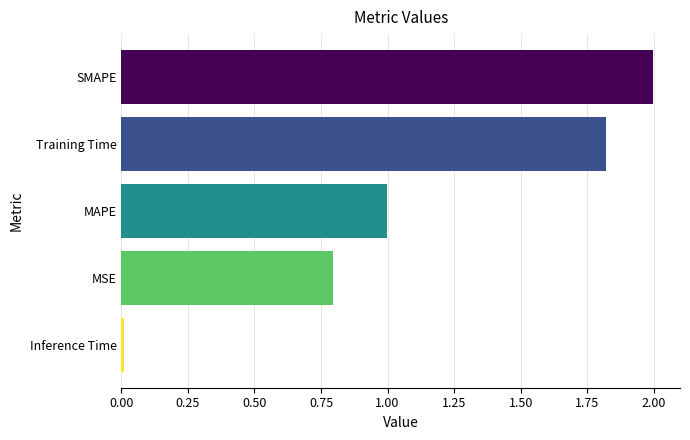

The value at MSE is 0.8. True or false?

True